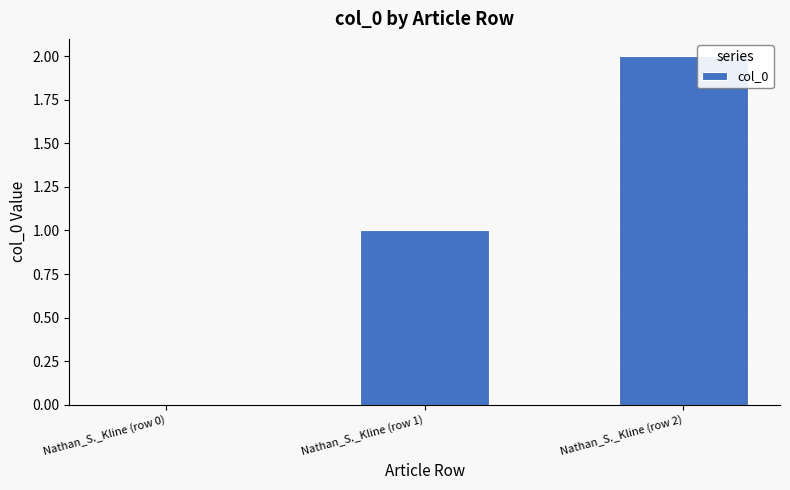

Where is the data nearest to the value 1?

Nathan_S._Kline (row 1)